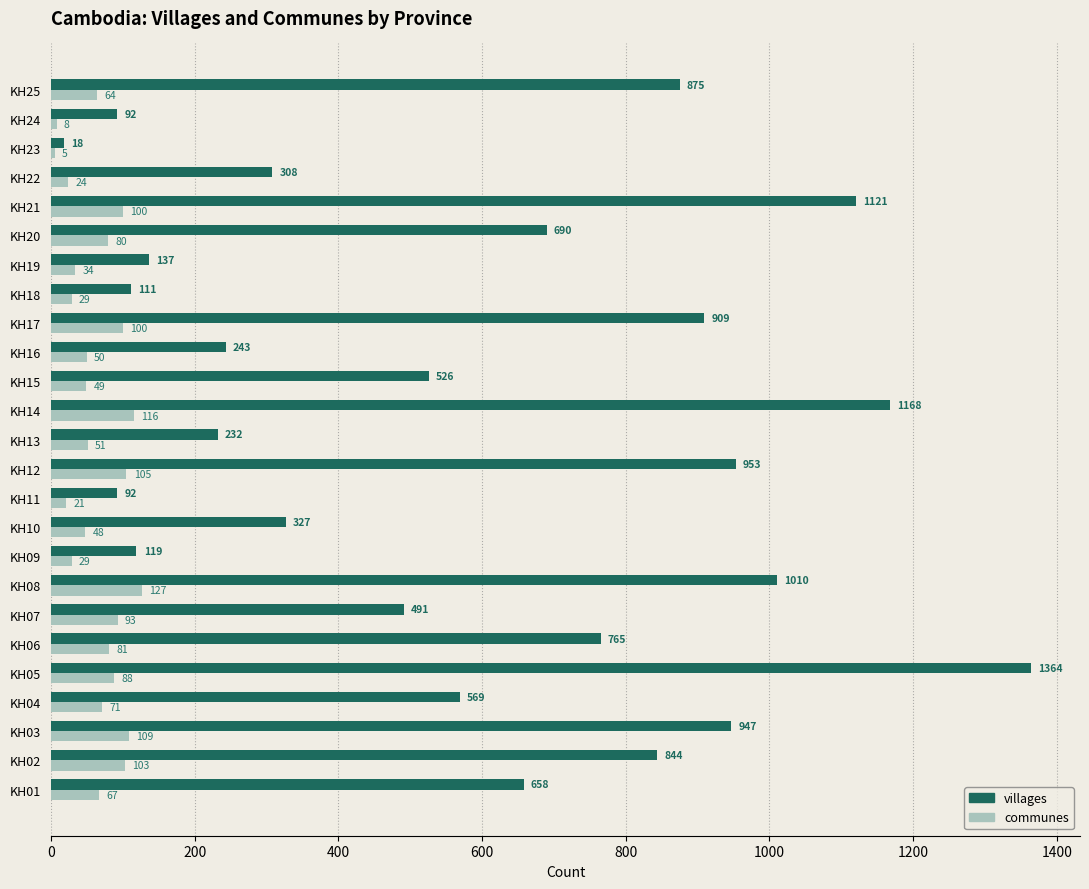

List the series in order of their overall mean, lowest first.

communes, villages